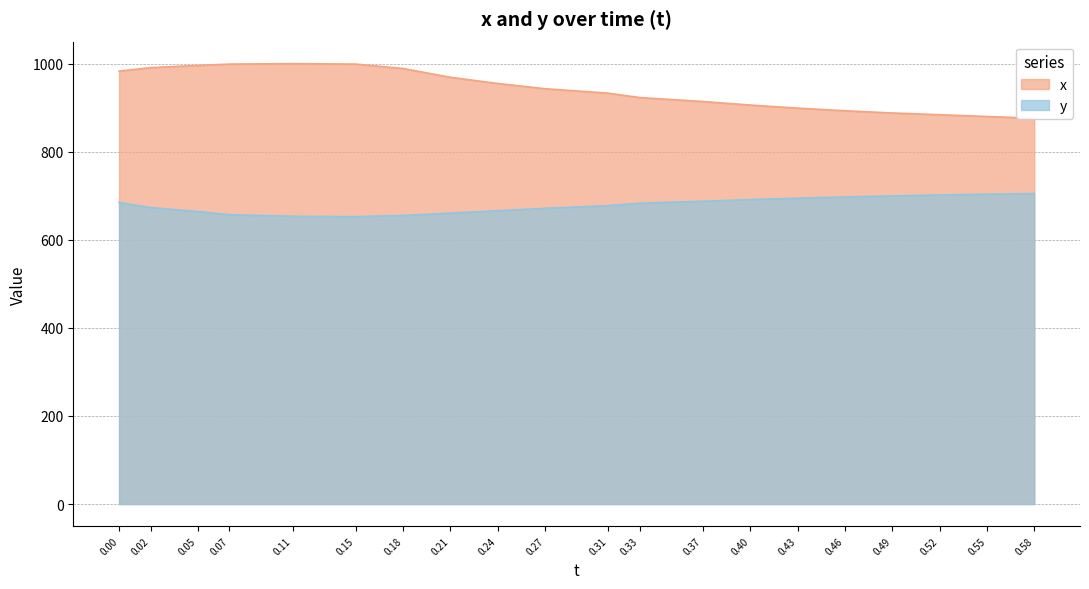

What position from the right is 0.37?

8